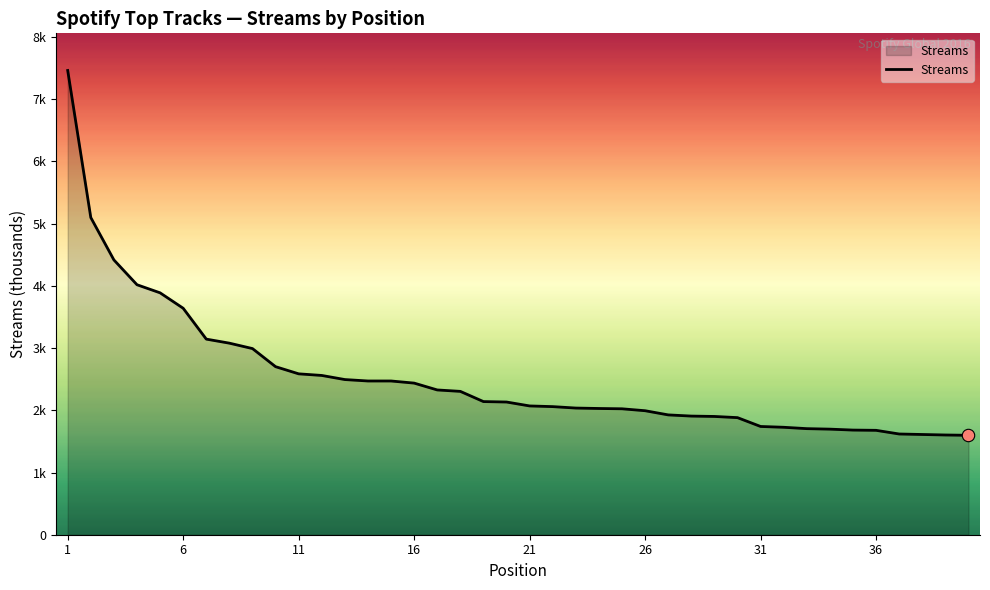

Does the chart have visible grid lines?

No